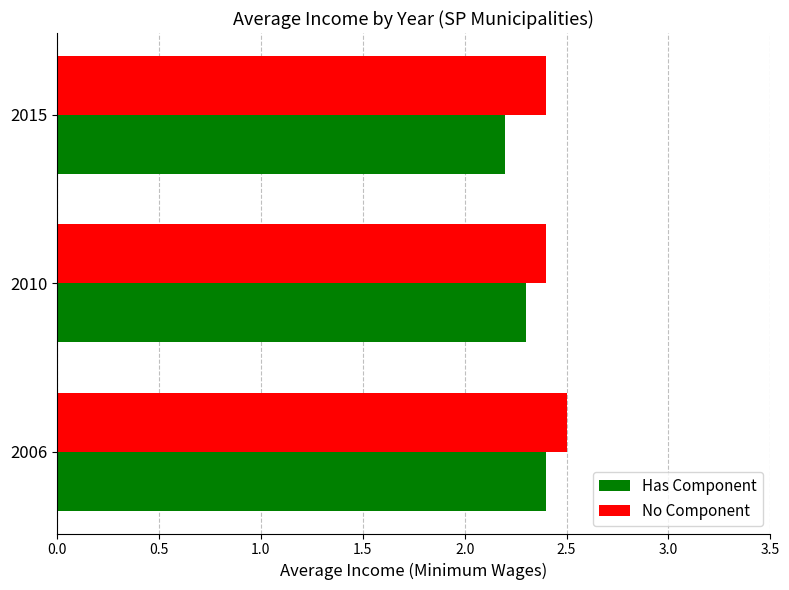

How many series are shown in this chart?

2